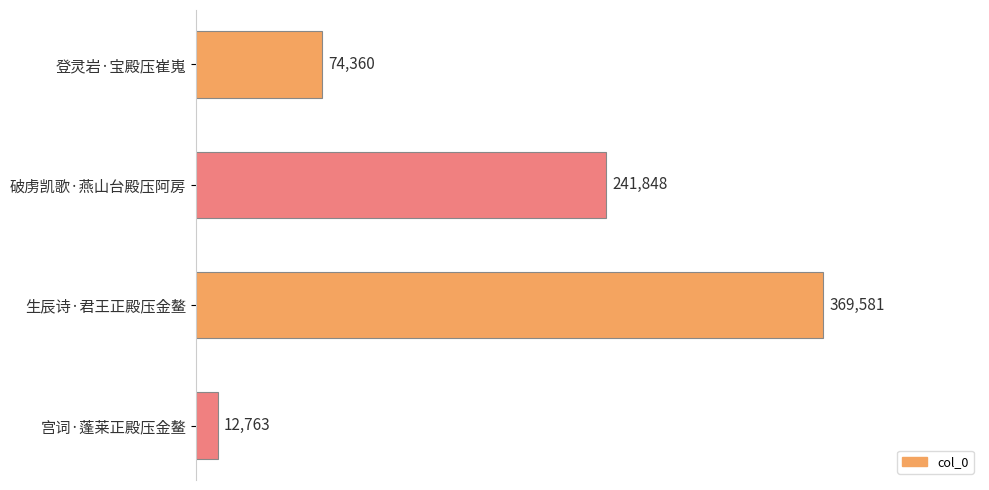

What is the sum of the values at 生辰诗·君王正殿压金鳌 and 宫词·蓬莱正殿压金鳌?

382344